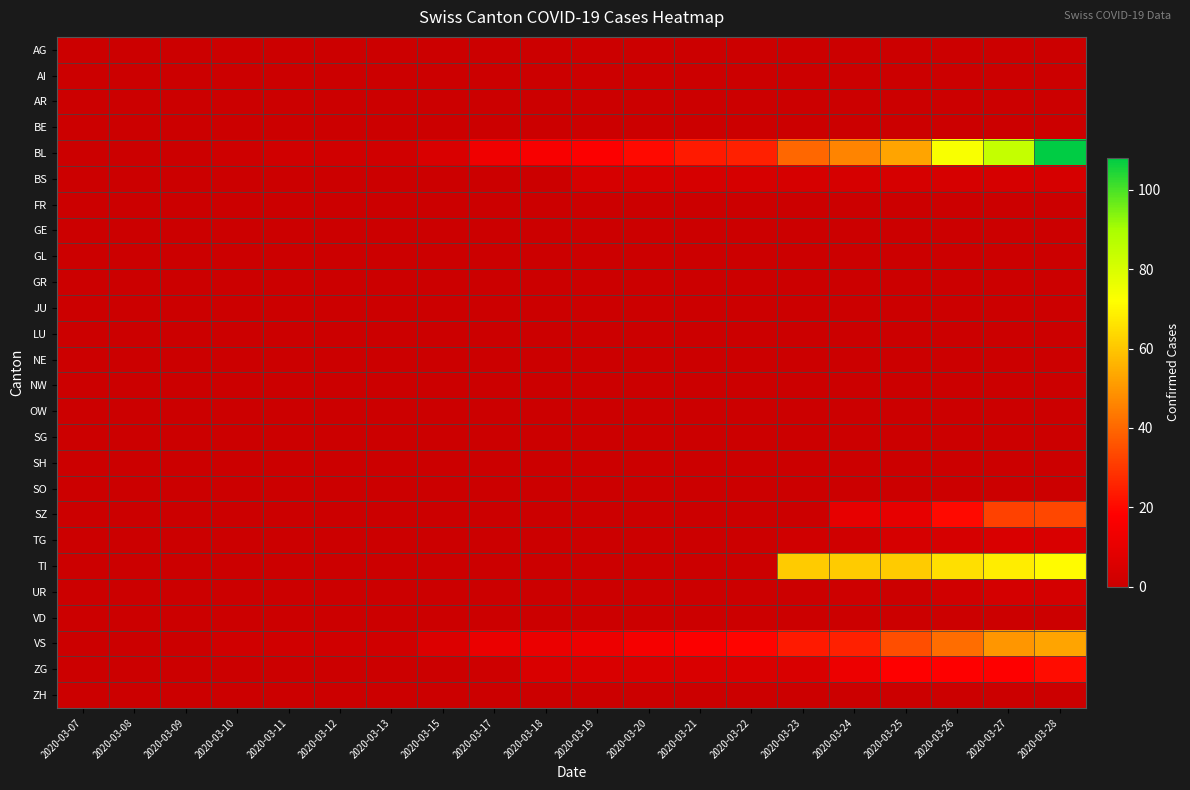

Which series has the widest spread of values?

BL